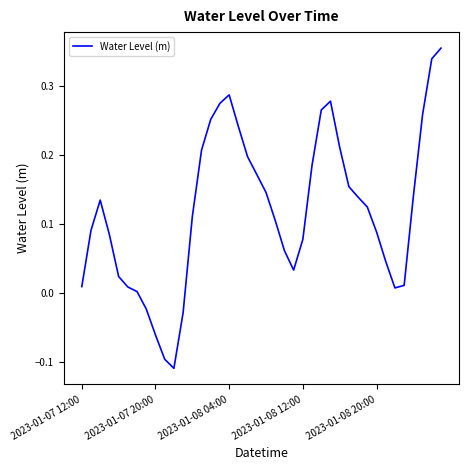

How many interior local peaks (higher than both neighbors) does the data have?

3